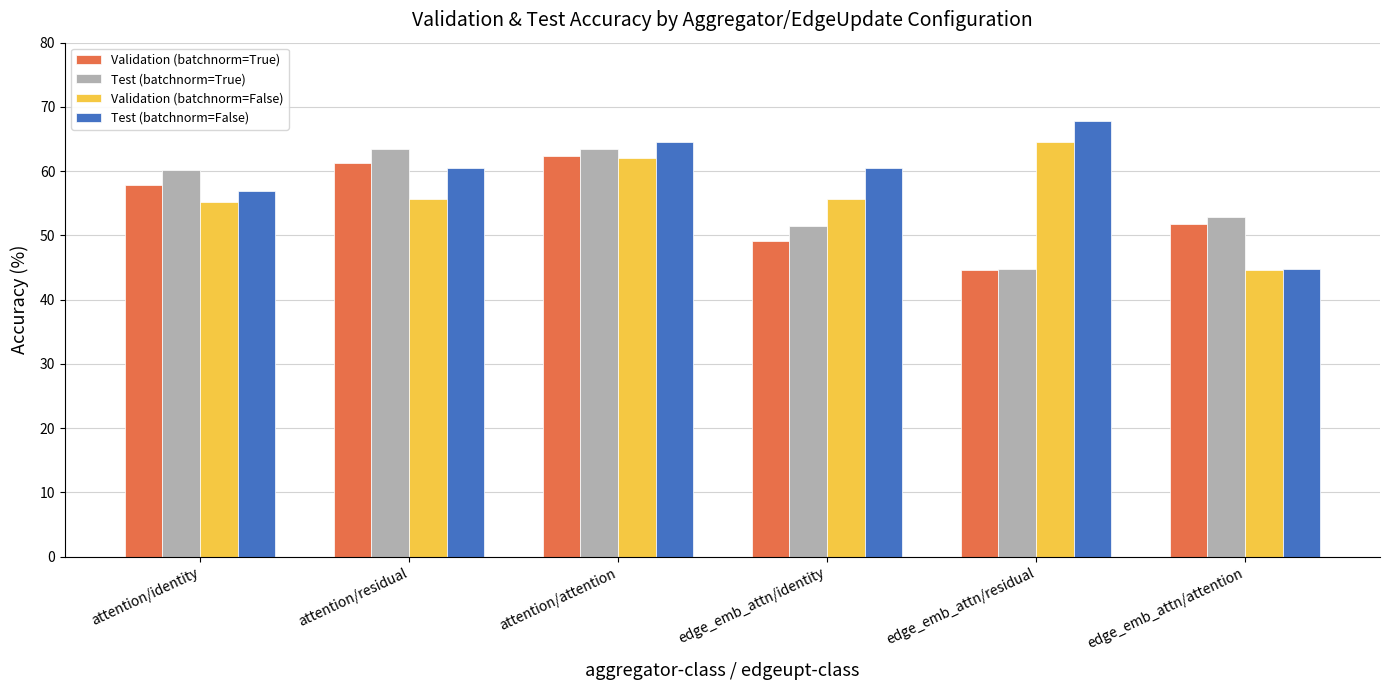

What is the difference between the Test (batchnorm=False) values at edge_emb_attn/residual and attention/residual?

7.3